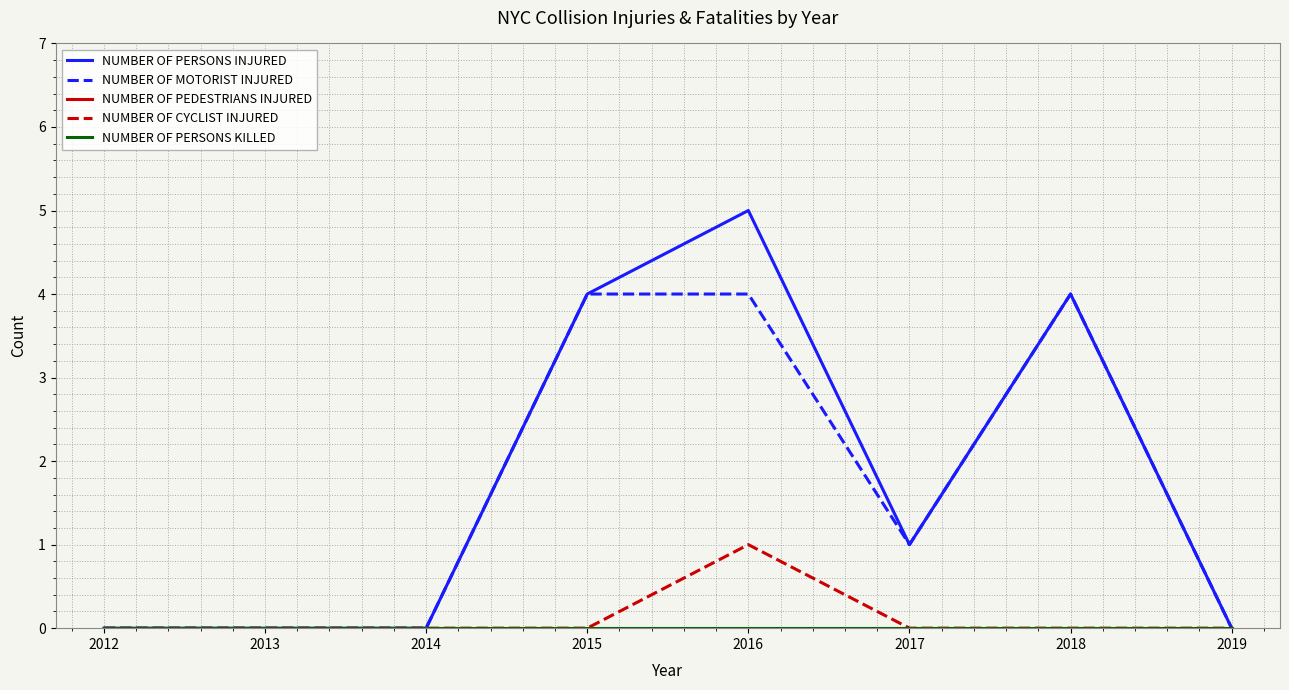

Is this an area chart (filled region under the line)?

No